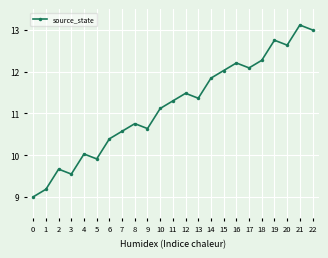

Is it true that the value at 17 is 7.3?

False